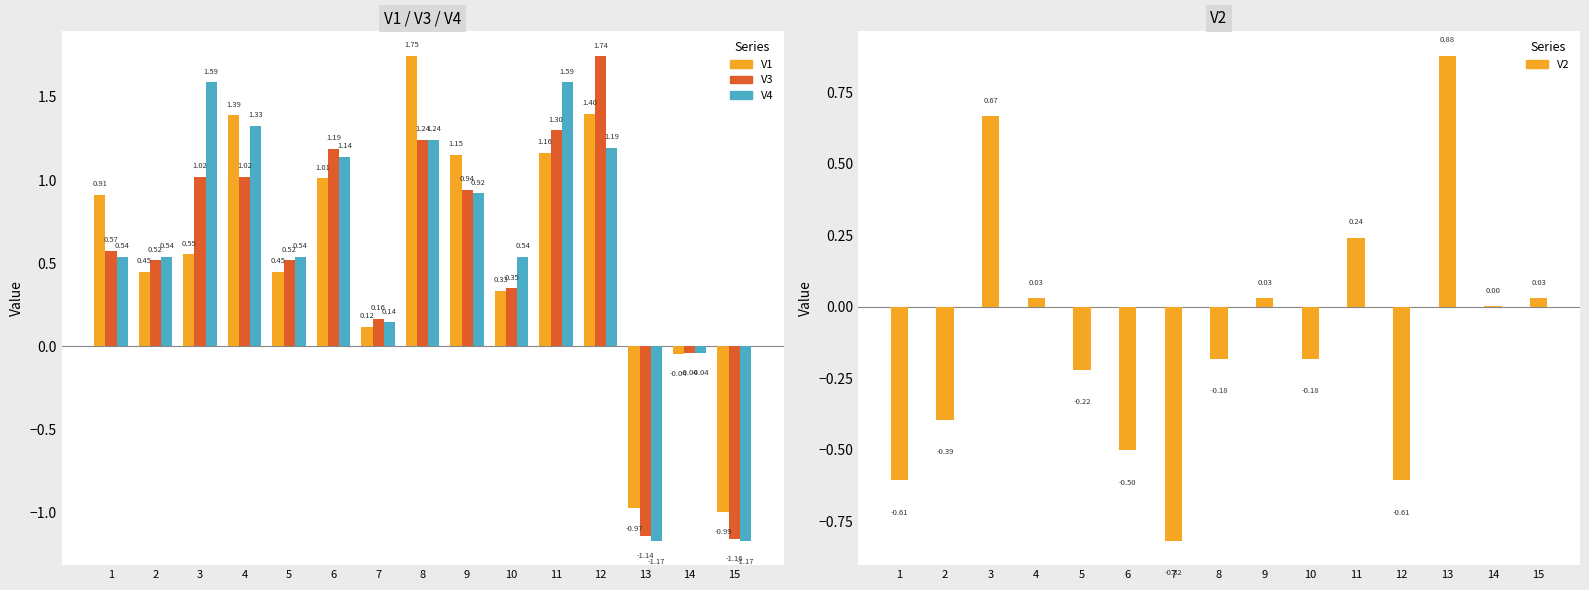

Are the bars grouped side by side (vs. stacked)?

Yes